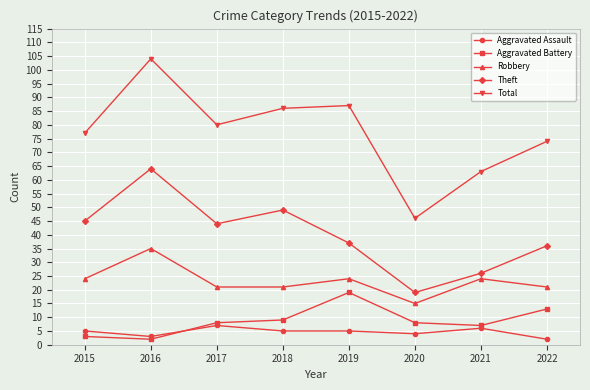

List the labels in order of Total value, smallest first.

2020, 2021, 2022, 2015, 2017, 2018, 2019, 2016